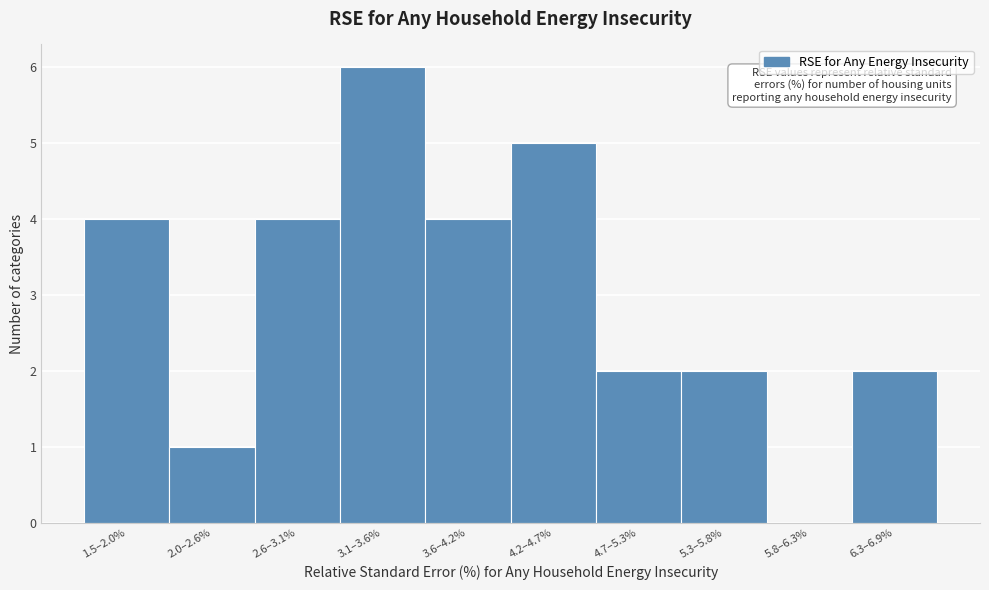

Reading right to left, extract all data points from this chart.

6.3–6.9%=2	5.8–6.3%=0	5.3–5.8%=2	4.7–5.3%=2	4.2–4.7%=5	3.6–4.2%=4	3.1–3.6%=6	2.6–3.1%=4	2.0–2.6%=1	1.5–2.0%=4